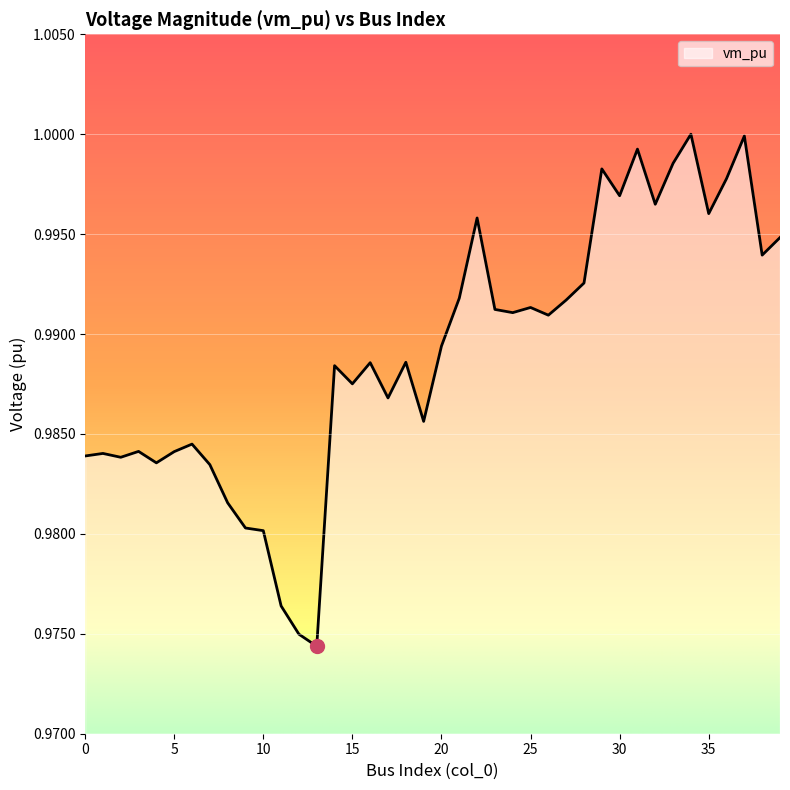

What is the smallest value displayed?

1.0